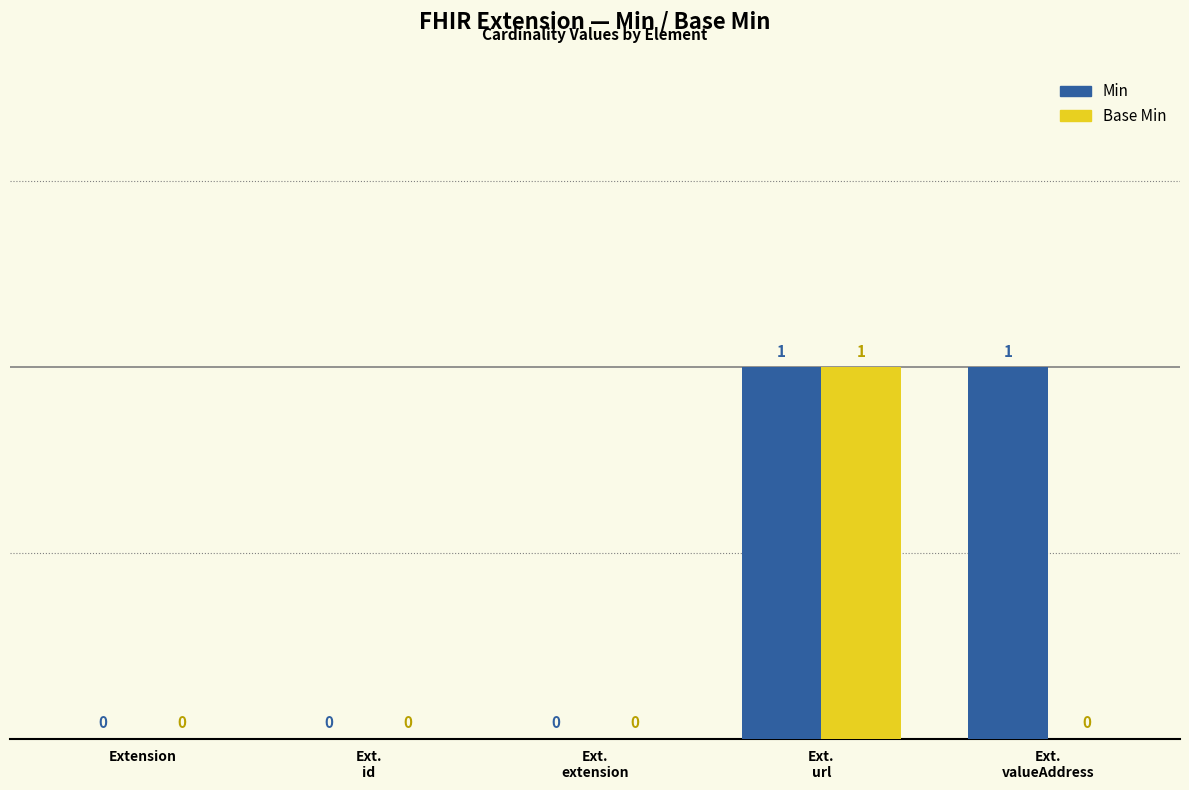

How many data points in Min are above 0?

2